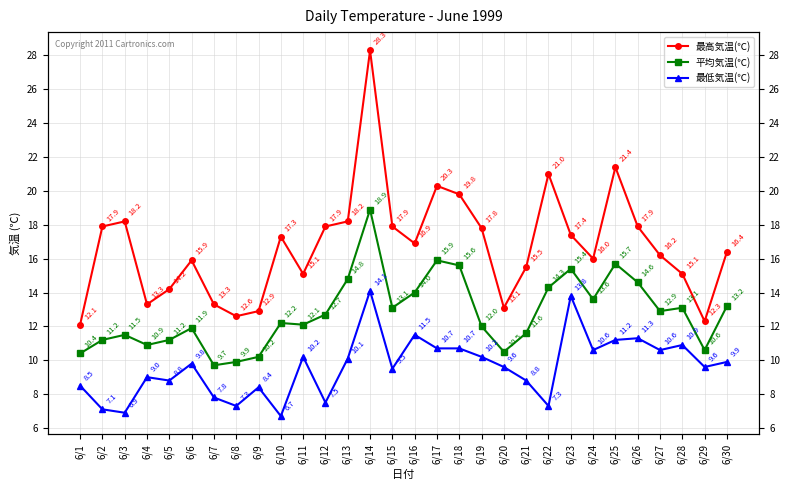

Is the value of 平均気温(℃) at 6/13 greater than the value of 最高気温(℃) at 6/21?

No